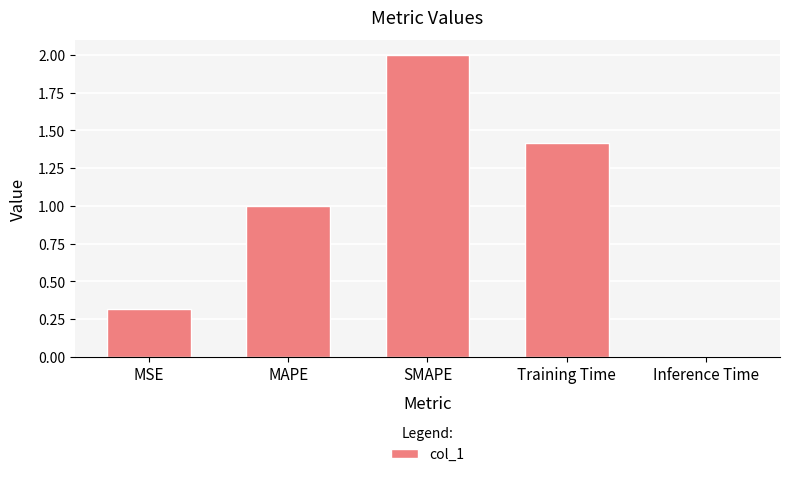

Rank the categories by value from lowest to highest.

Inference Time, MSE, MAPE, Training Time, SMAPE